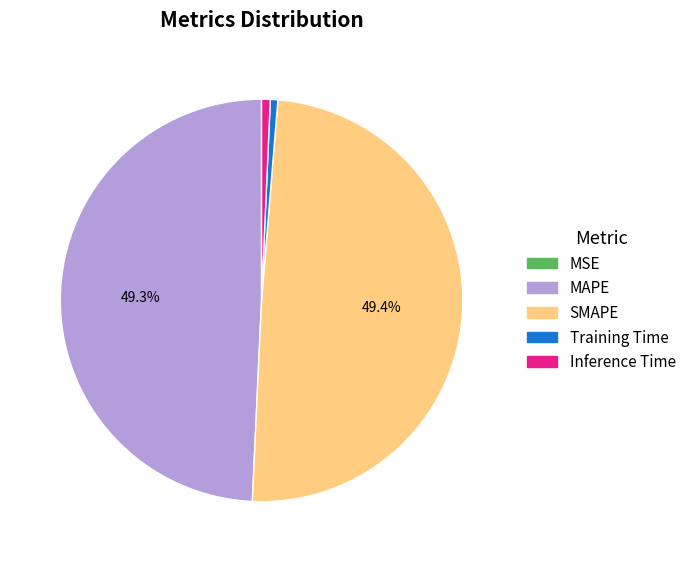

Is it true that Inference Time is 1% of the pie?

True